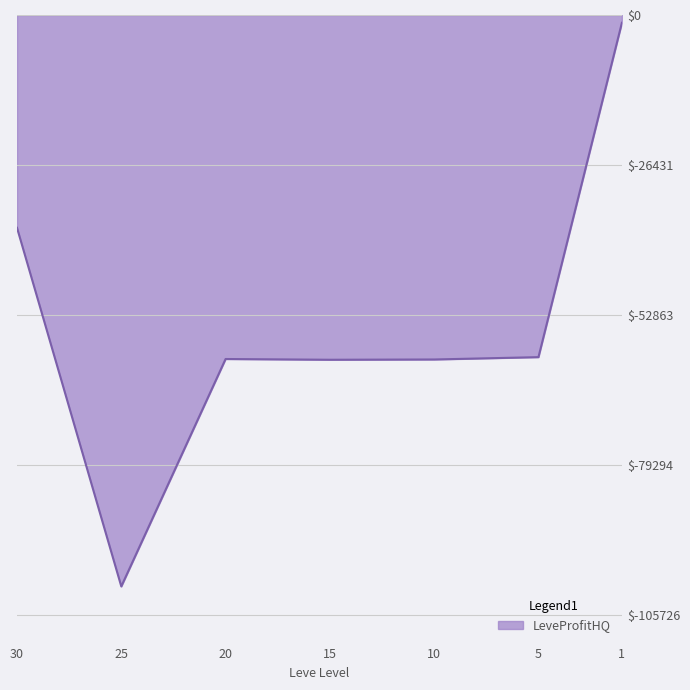

Reading left to right, extract all data points from this chart.

1=-1370.6	5=-60288.0	10=-60700.0	15=-60748.0	20=-60616.0	25=-100692.0	30=-37494.7